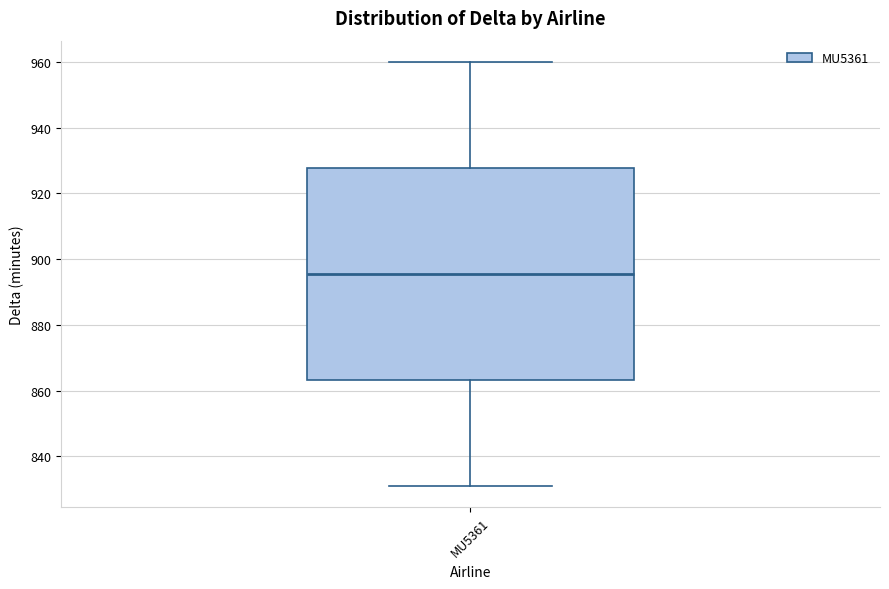

Read this box plot against the y-axis: the position of the median line, the range covered by the box, and the ends of both whiskers. The values are not printed on the chart, so give them approximately, as read against the axis.

median 896, box 864 to 928, whiskers 832 to 960